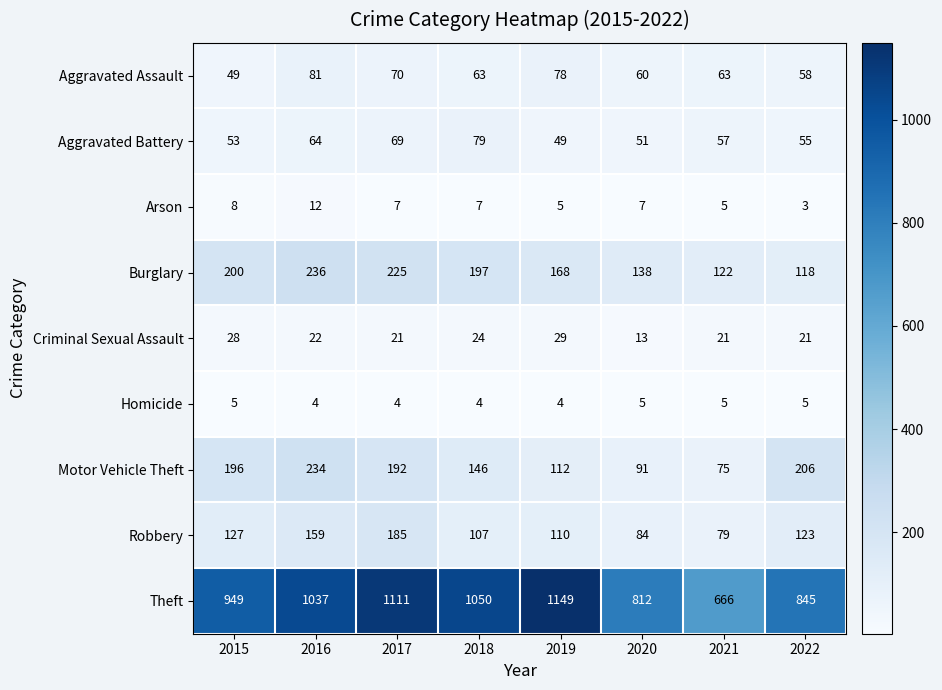

What is the difference between the maximum and minimum values in the Arson series?

9